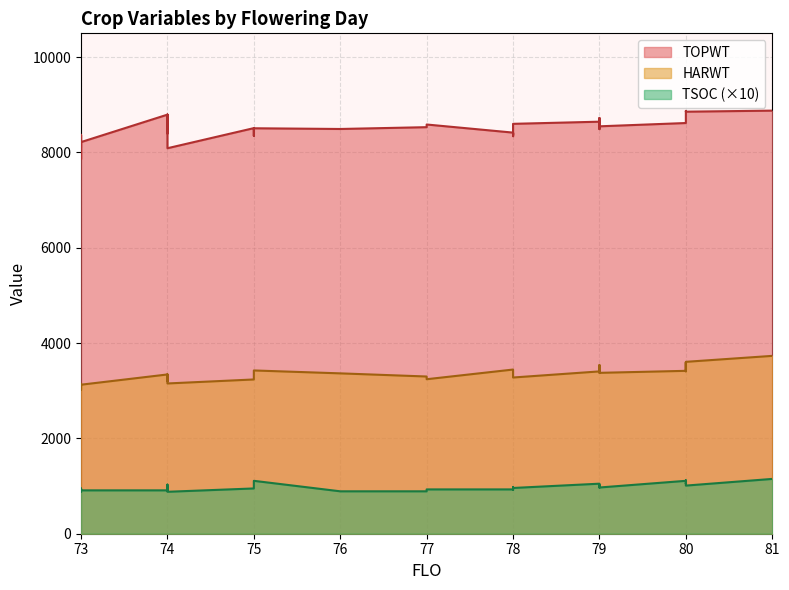

How many lines are shown in the chart?

3